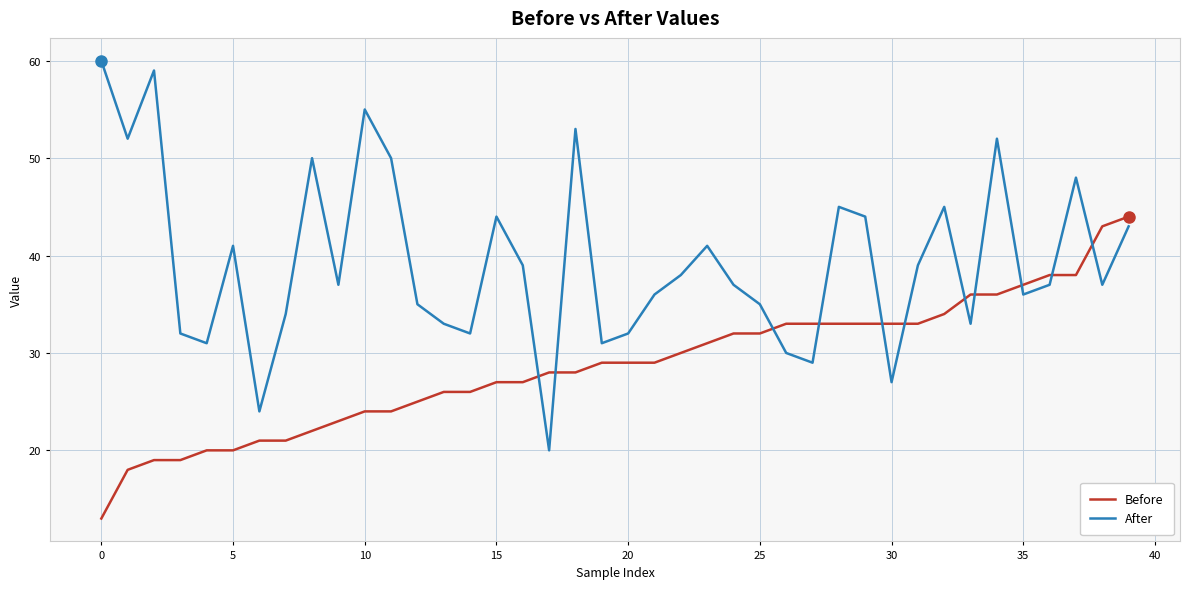

Which series has the largest total across all categories?

After